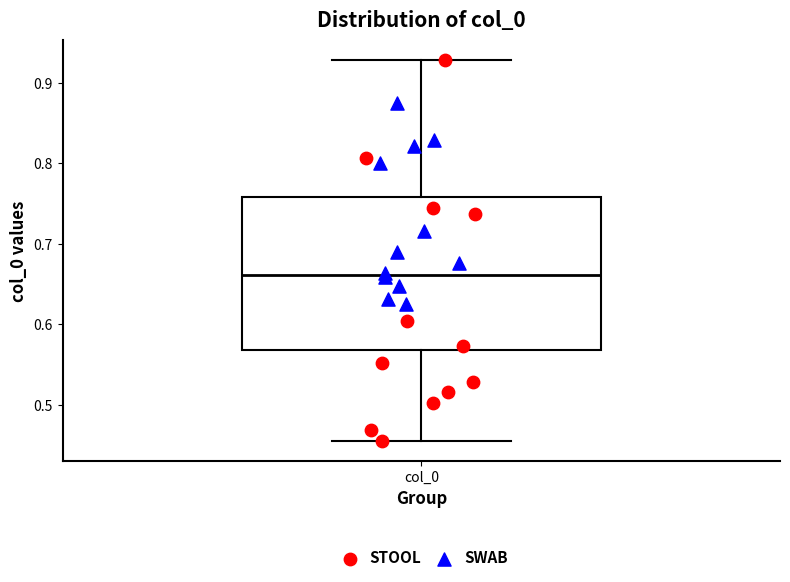

Transcribe this box plot: give where the median line is, the range the box spans, and where the two whiskers end, as read against the y-axis. The values are not printed on the chart, so give them approximately, as read against the axis.

median 0.66, box 0.57 to 0.76, whiskers 0.45 to 0.93